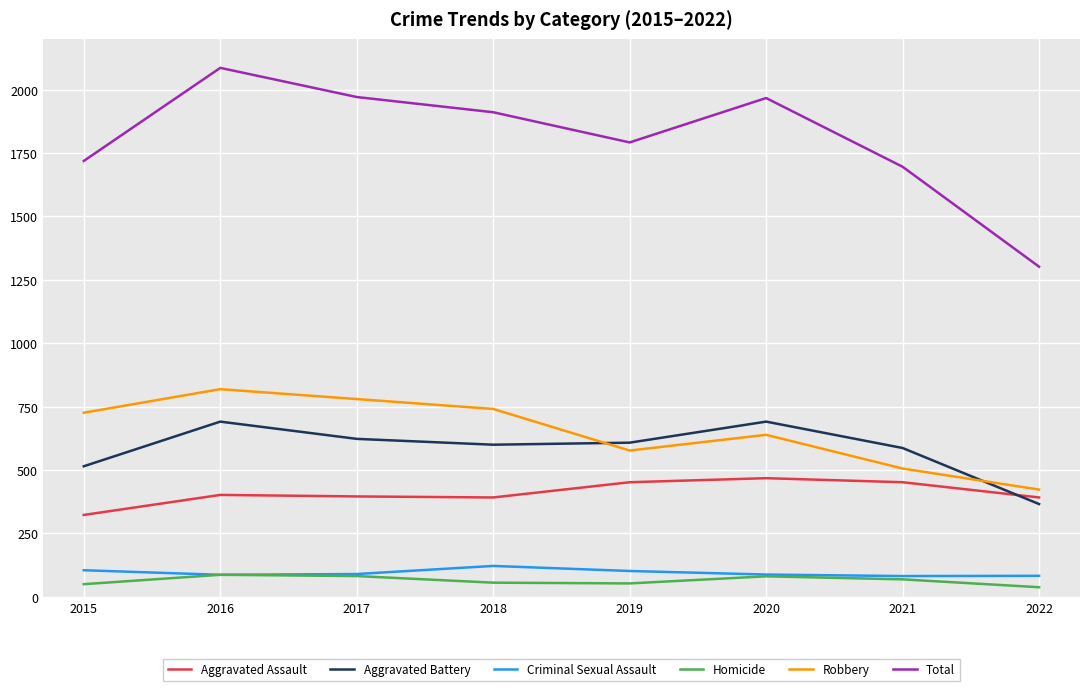

True or false: Criminal Sexual Assault has a value of 34 at 2015.

False